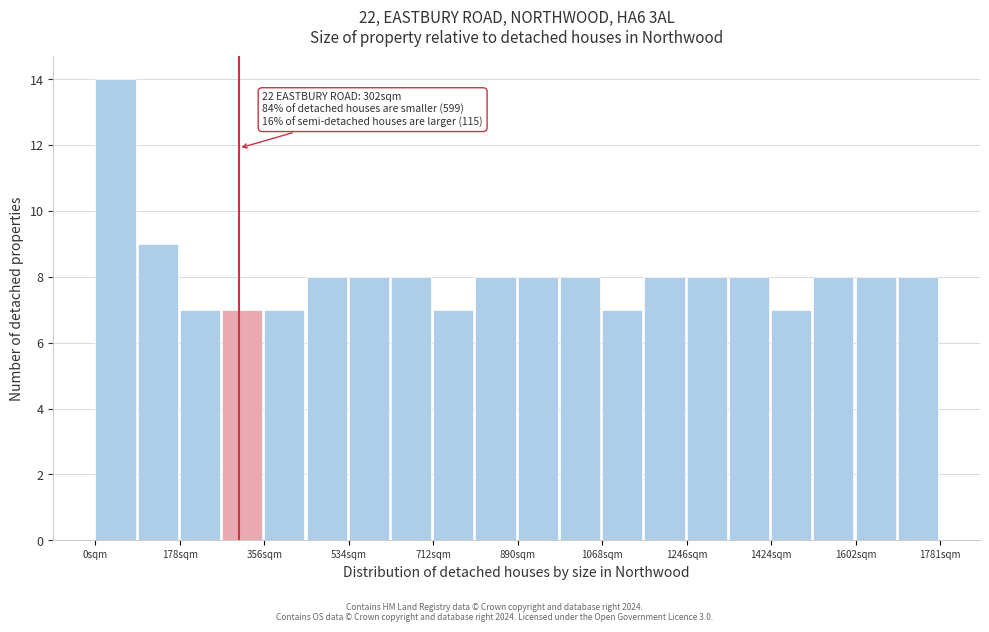

Over which range of the x-axis is the bar tallest?

0 to 80